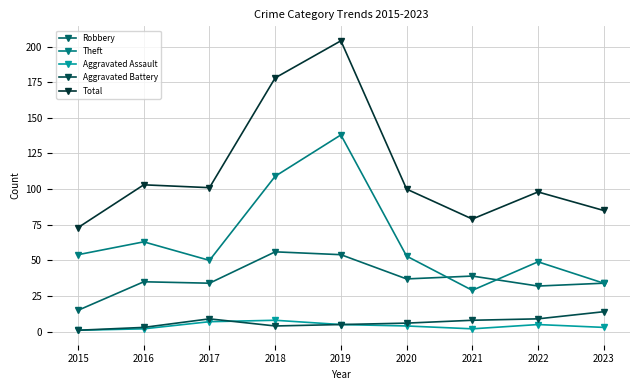

Rank the series by their maximum value, from lowest to highest.

Aggravated Assault, Aggravated Battery, Robbery, Theft, Total